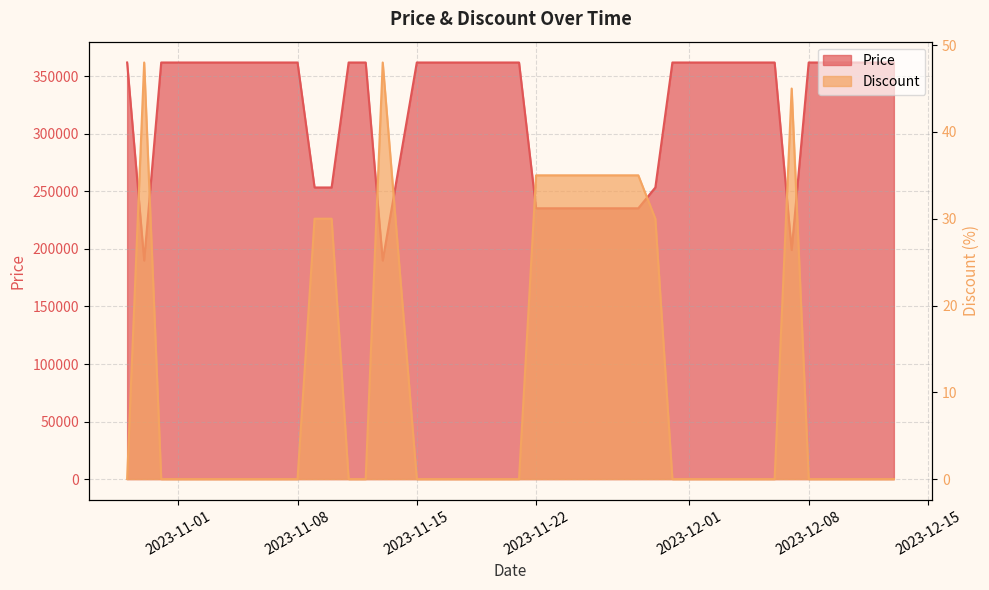

What is the highest value of the Price series?

362000